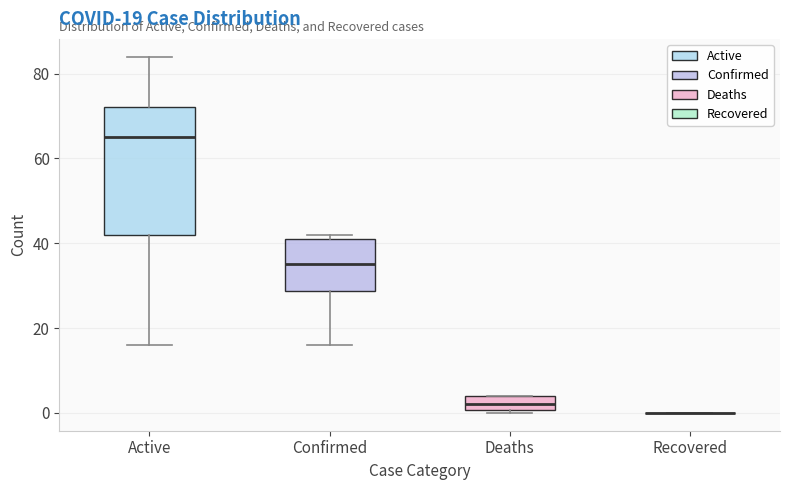

Which box is the tallest, from its lower edge to its upper edge?

Active